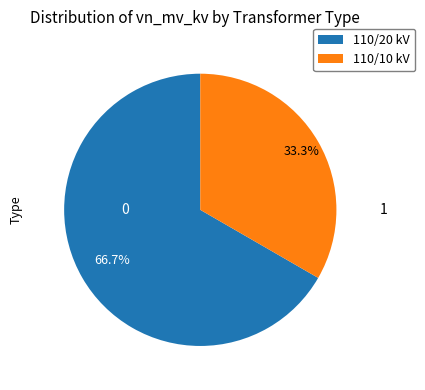

How many slices are in this pie chart?

2